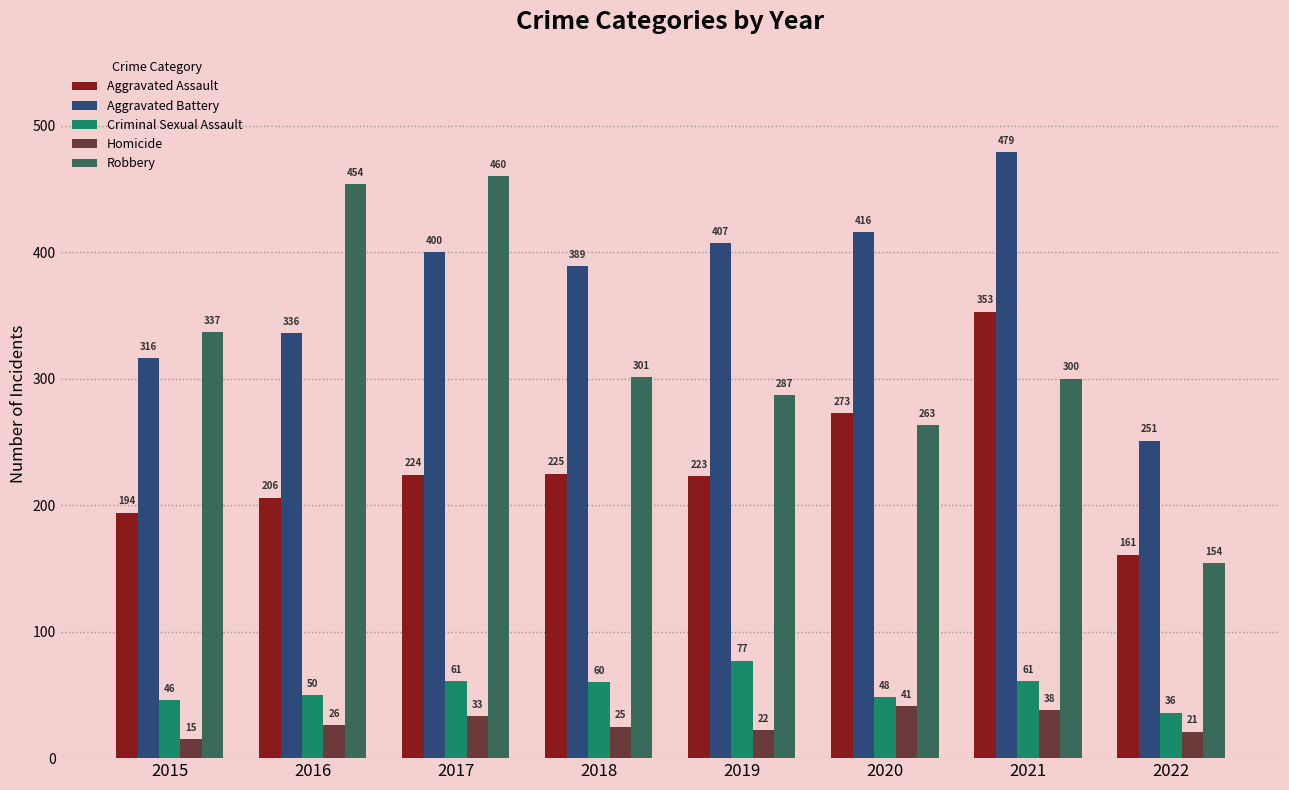

Reading left to right, what are all the values shown in this chart?

Aggravated Assault: 194	206	224	225	223	273	353	161
Aggravated Battery: 316	336	400	389	407	416	479	251
Criminal Sexual Assault: 46	50	61	60	77	48	61	36
Homicide: 15	26	33	25	22	41	38	21
Robbery: 337	454	460	301	287	263	300	154